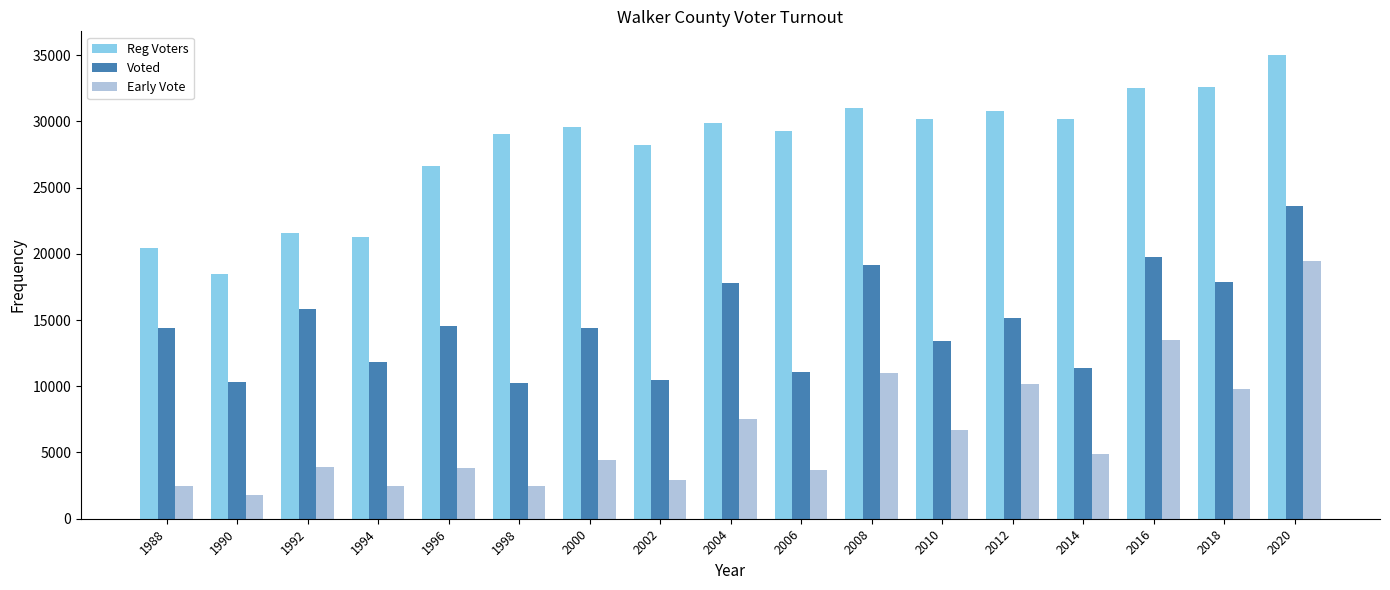

The Early Vote series shows 9085 at 2016. True or false?

False